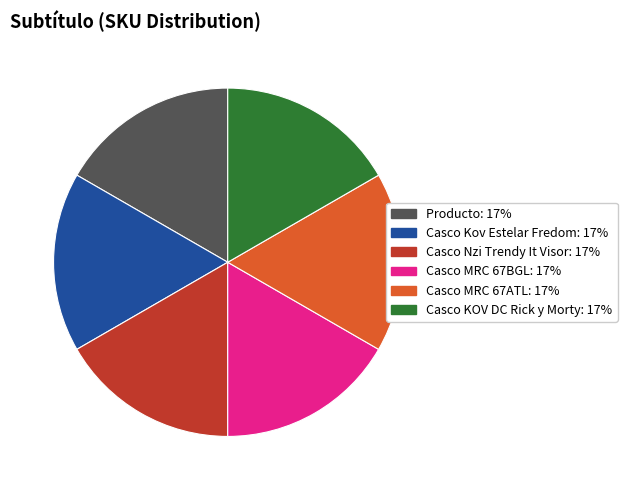

How many slices are in this pie chart?

6